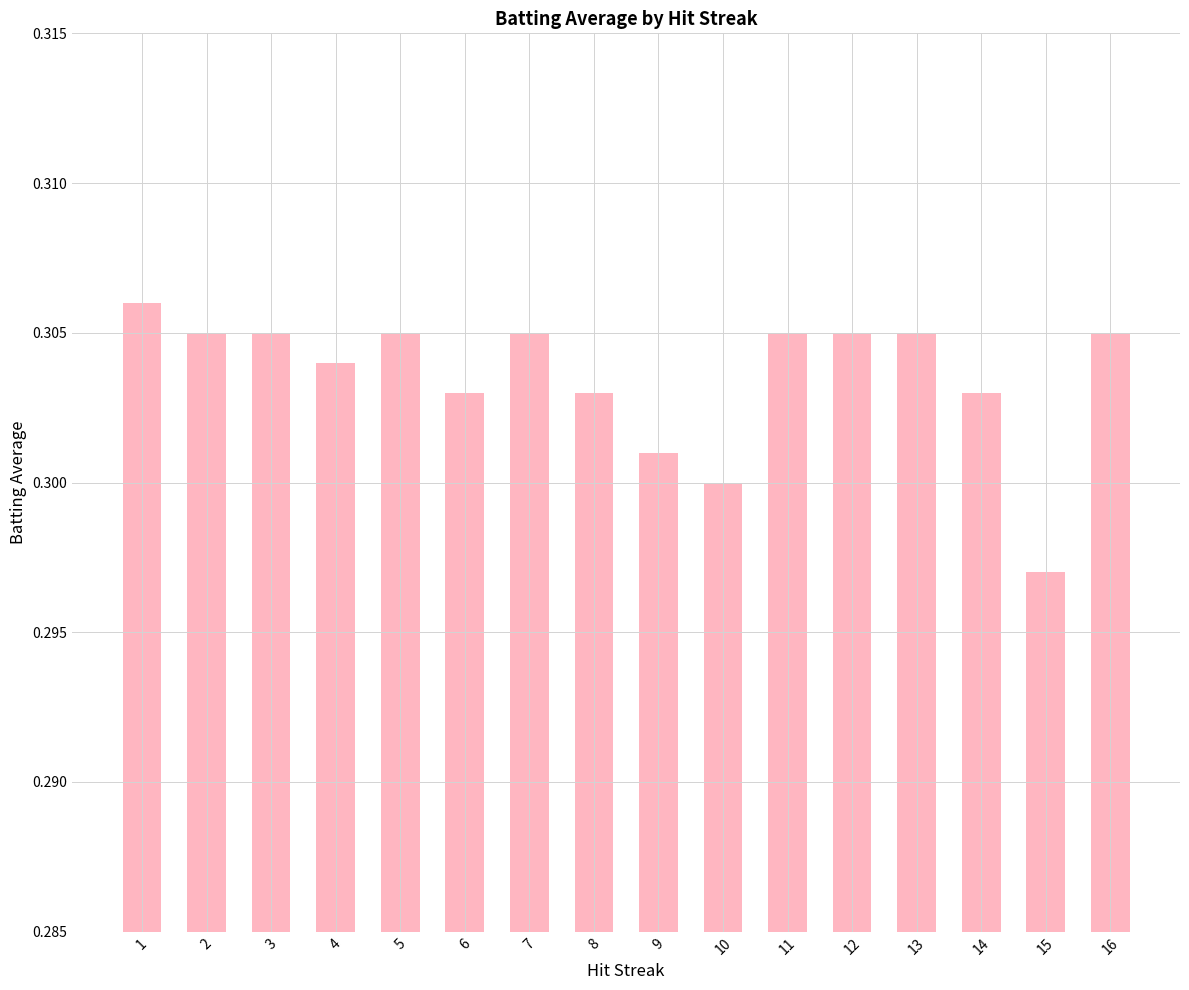

What is the sum of all values?

4.9